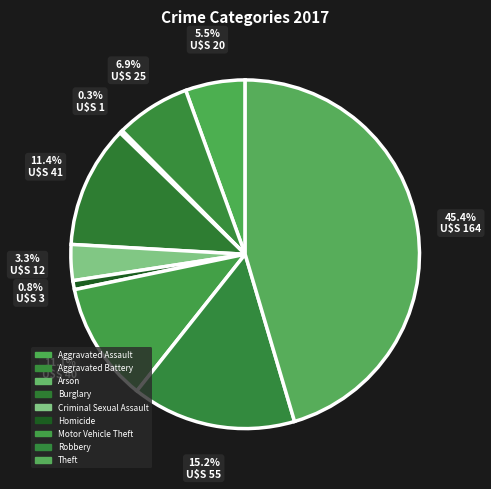

Does Burglary represent more than half of the total?

No